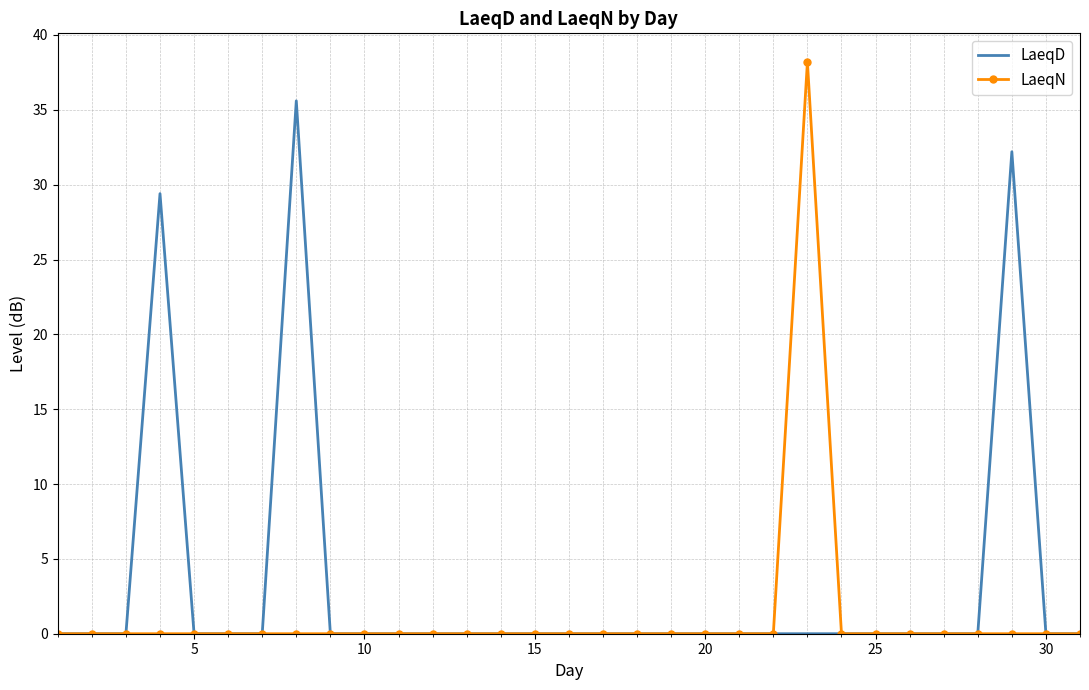

Rank the series by their average value, from highest to lowest.

LaeqD, LaeqN